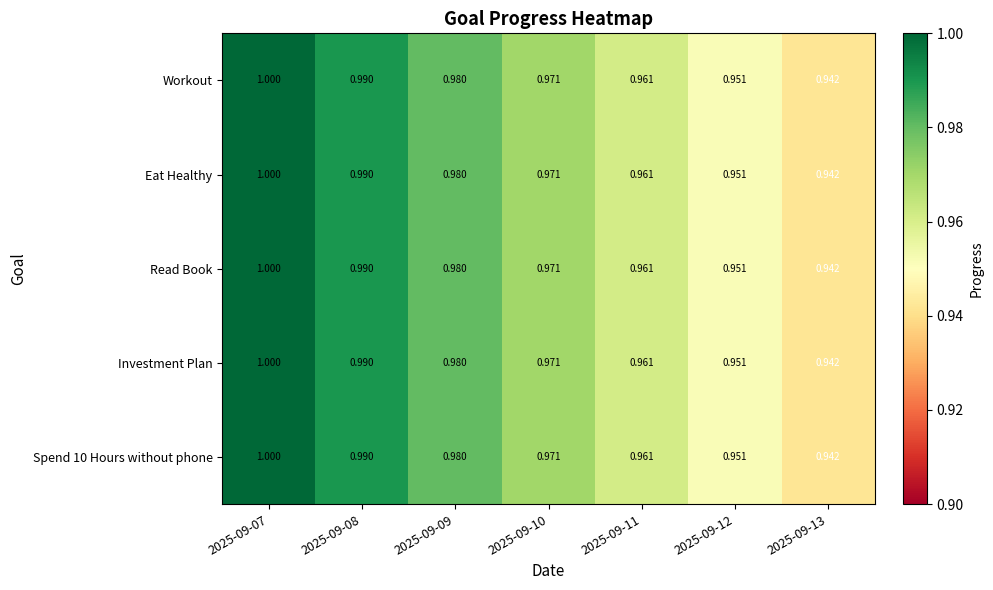

Which has a higher value, 2025-09-11 or 2025-09-09?

2025-09-09